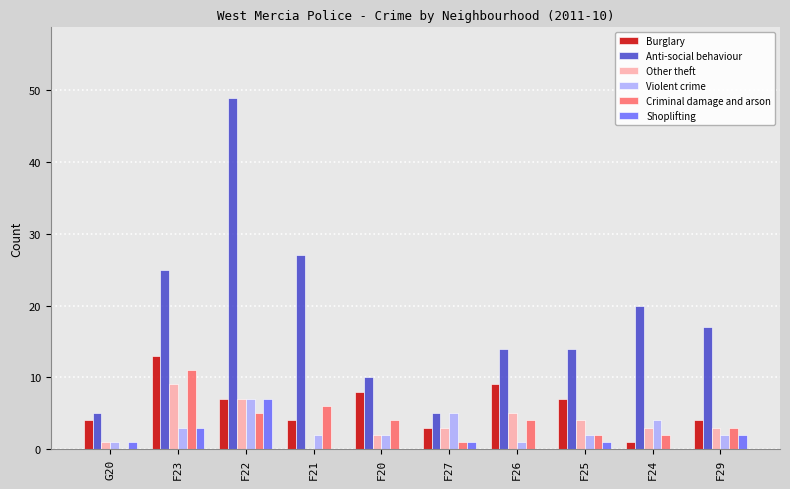

What is the total value across all series at F29?

31